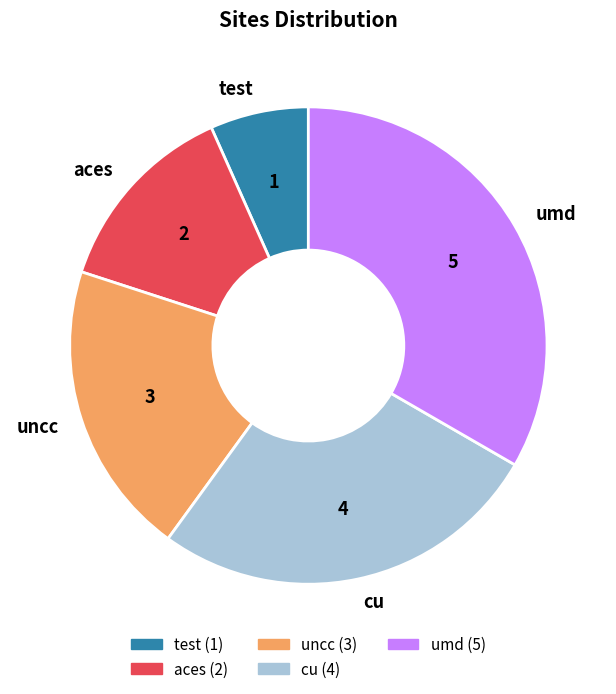

How many segments does this pie chart have?

5